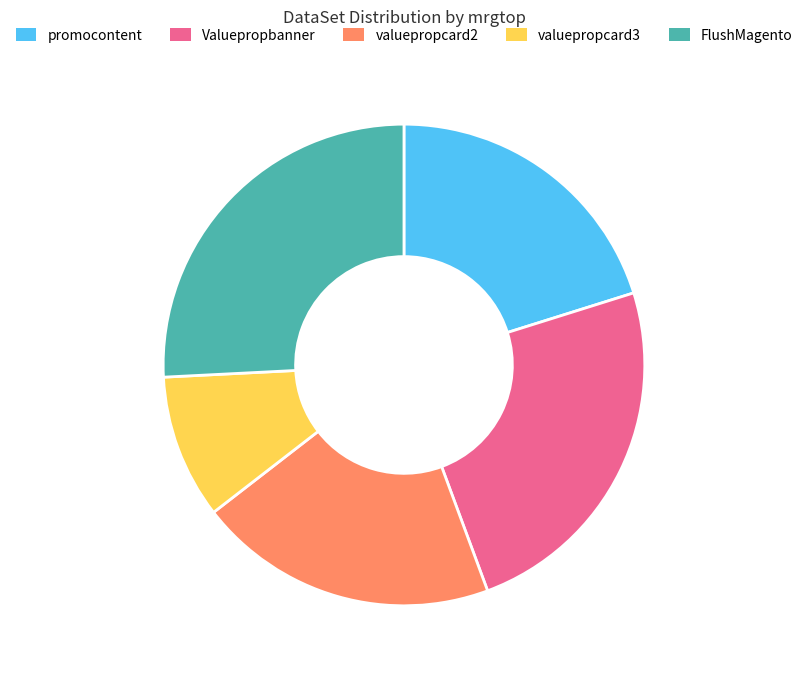

Approximately how many times larger is the value at promocontent compared to FlushMagento?

0.8